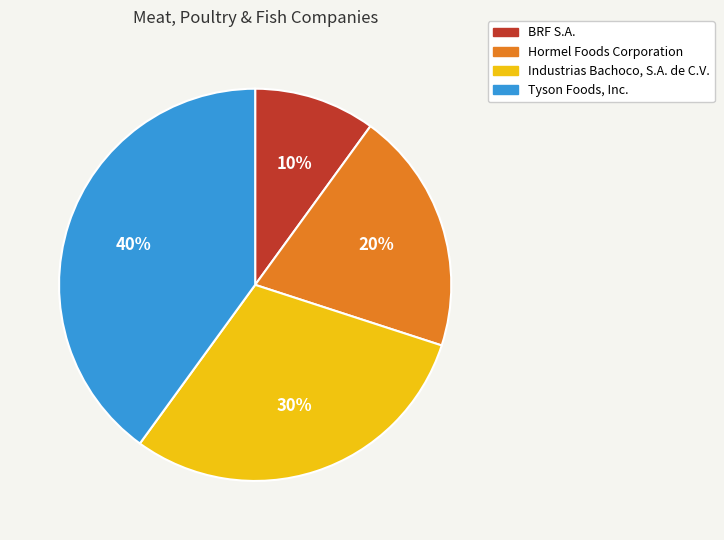

Is it true that BRF S.A. is 21% of the pie?

False